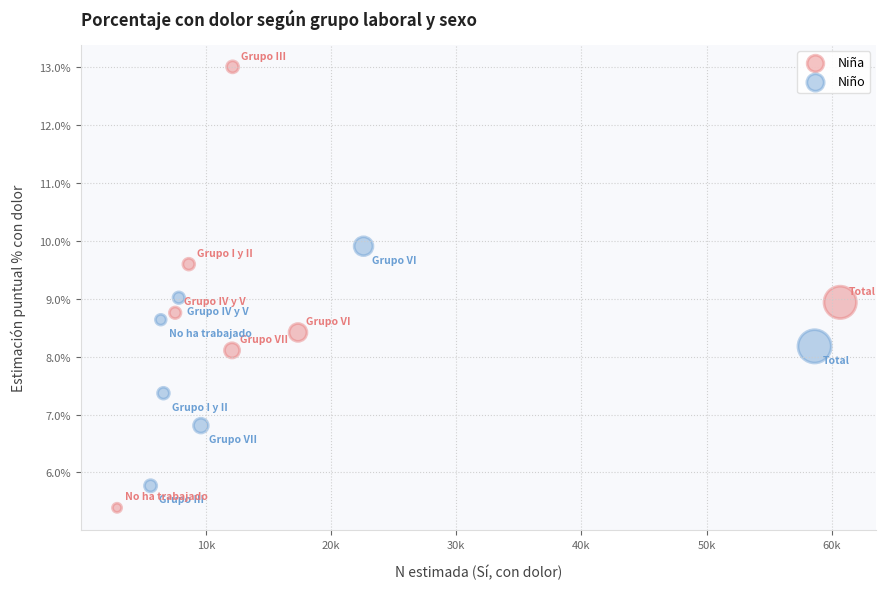

Which series has the largest Y range (max minus min)?

Niña